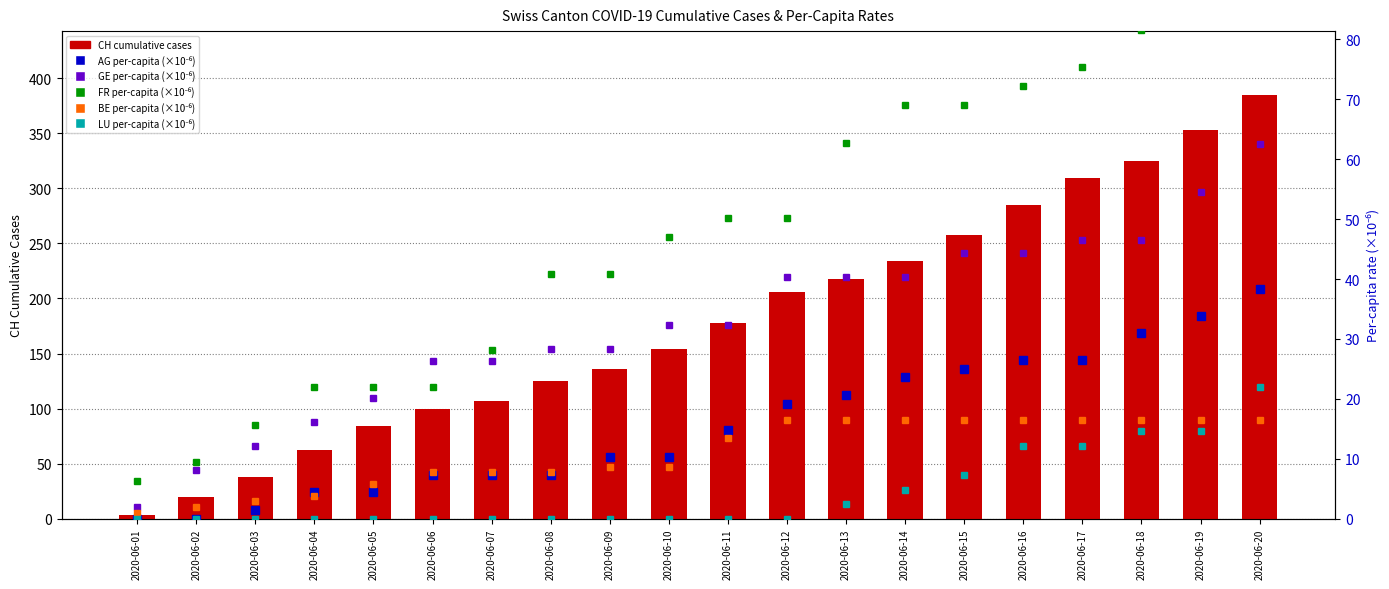

Which series has the largest total across all categories?

CH cumulative cases